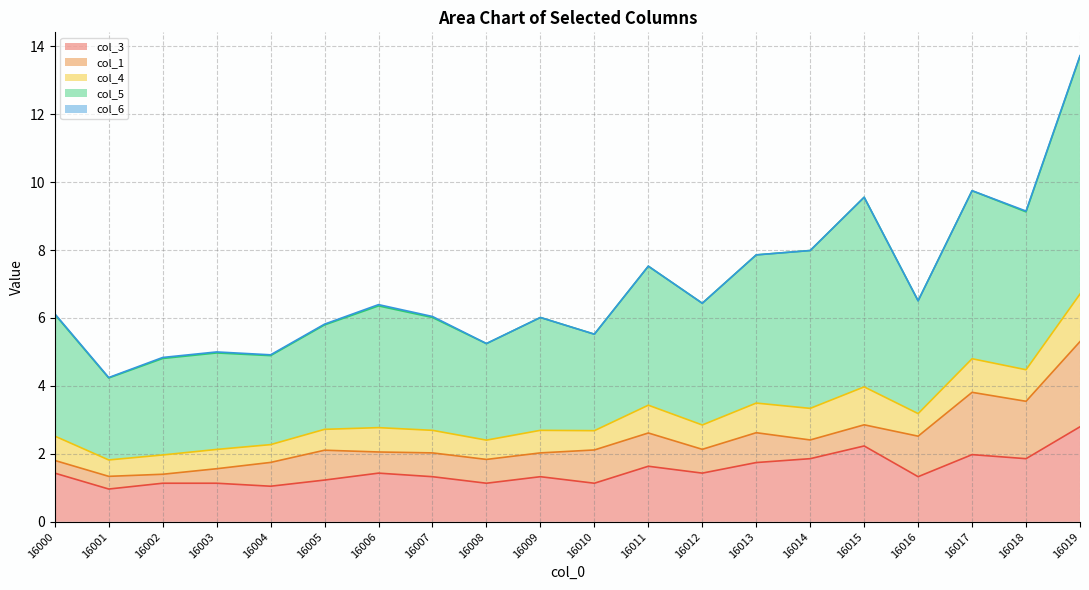

At how many categories does at least one series exceed 12?

1